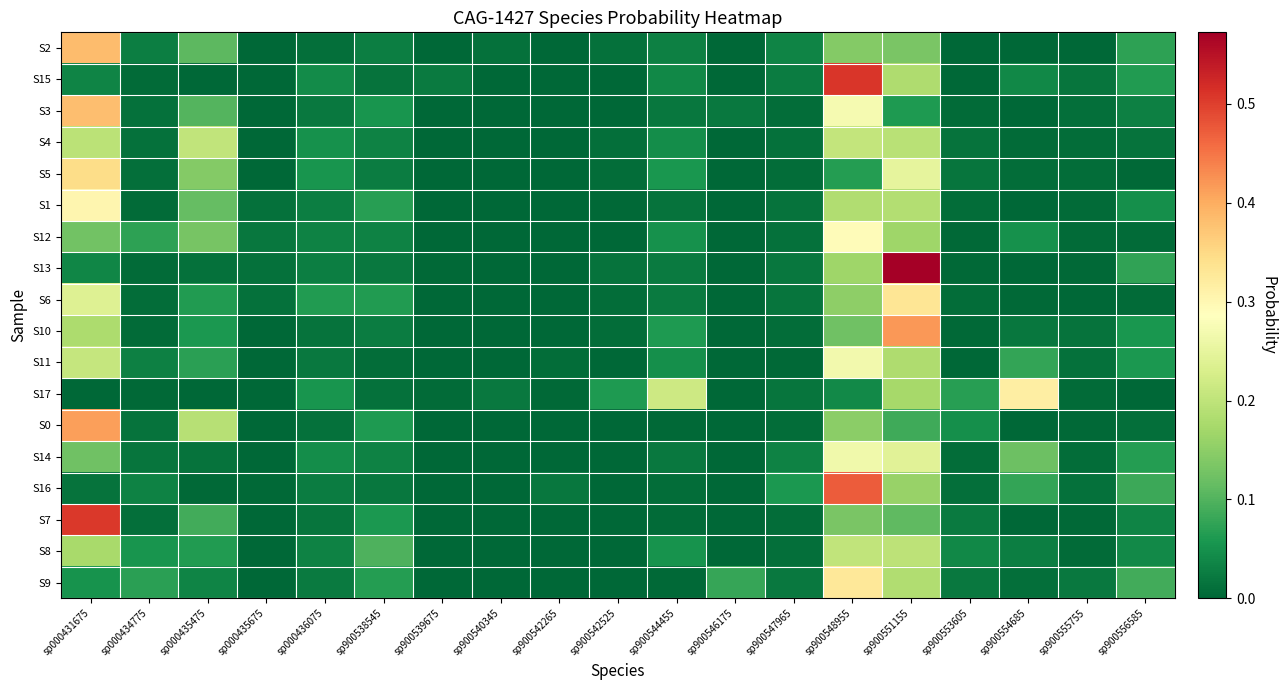

Reading right to left, what are all the values shown in this chart?

S2: sp900556585=0.1	sp900555755=0.0	sp900554685=0.0	sp900553605=0.0	sp900551155=0.1	sp900548955=0.1	sp900547965=0.0	sp900546175=0.0	sp900544455=0.0	sp900542525=0.0	sp900542265=0.0	sp900540345=0.0	sp900539675=0.0	sp900538545=0.0	sp000436075=0.0	sp000435675=0.0	sp000435475=0.1	sp000434775=0.0	sp000431675=0.4
S15: sp900556585=0.1	sp900555755=0.0	sp900554685=0.0	sp900553605=0.0	sp900551155=0.2	sp900548955=0.5	sp900547965=0.0	sp900546175=0.0	sp900544455=0.0	sp900542525=0.0	sp900542265=0.0	sp900540345=0.0	sp900539675=0.0	sp900538545=0.0	sp000436075=0.0	sp000435675=0.0	sp000435475=0.0	sp000434775=0.0	sp000431675=0.0
S3: sp900556585=0.0	sp900555755=0.0	sp900554685=0.0	sp900553605=0.0	sp900551155=0.1	sp900548955=0.3	sp900547965=0.0	sp900546175=0.0	sp900544455=0.0	sp900542525=0.0	sp900542265=0.0	sp900540345=0.0	sp900539675=0.0	sp900538545=0.1	sp000436075=0.0	sp000435675=0.0	sp000435475=0.1	sp000434775=0.0	sp000431675=0.4
S4: sp900556585=0.0	sp900555755=0.0	sp900554685=0.0	sp900553605=0.0	sp900551155=0.2	sp900548955=0.2	sp900547965=0.0	sp900546175=0.0	sp900544455=0.0	sp900542525=0.0	sp900542265=0.0	sp900540345=0.0	sp900539675=0.0	sp900538545=0.0	sp000436075=0.1	sp000435675=0.0	sp000435475=0.2	sp000434775=0.0	sp000431675=0.2
S5: sp900556585=0.0	sp900555755=0.0	sp900554685=0.0	sp900553605=0.0	sp900551155=0.2	sp900548955=0.1	sp900547965=0.0	sp900546175=0.0	sp900544455=0.1	sp900542525=0.0	sp900542265=0.0	sp900540345=0.0	sp900539675=0.0	sp900538545=0.0	sp000436075=0.1	sp000435675=0.0	sp000435475=0.1	sp000434775=0.0	sp000431675=0.3
S1: sp900556585=0.0	sp900555755=0.0	sp900554685=0.0	sp900553605=0.0	sp900551155=0.2	sp900548955=0.2	sp900547965=0.0	sp900546175=0.0	sp900544455=0.0	sp900542525=0.0	sp900542265=0.0	sp900540345=0.0	sp900539675=0.0	sp900538545=0.1	sp000436075=0.0	sp000435675=0.0	sp000435475=0.1	sp000434775=0.0	sp000431675=0.3
S12: sp900556585=0.0	sp900555755=0.0	sp900554685=0.0	sp900553605=0.0	sp900551155=0.2	sp900548955=0.3	sp900547965=0.0	sp900546175=0.0	sp900544455=0.0	sp900542525=0.0	sp900542265=0.0	sp900540345=0.0	sp900539675=0.0	sp900538545=0.0	sp000436075=0.0	sp000435675=0.0	sp000435475=0.1	sp000434775=0.1	sp000431675=0.1
S13: sp900556585=0.1	sp900555755=0.0	sp900554685=0.0	sp900553605=0.0	sp900551155=0.6	sp900548955=0.2	sp900547965=0.0	sp900546175=0.0	sp900544455=0.0	sp900542525=0.0	sp900542265=0.0	sp900540345=0.0	sp900539675=0.0	sp900538545=0.0	sp000436075=0.0	sp000435675=0.0	sp000435475=0.0	sp000434775=0.0	sp000431675=0.0
S6: sp900556585=0.0	sp900555755=0.0	sp900554685=0.0	sp900553605=0.0	sp900551155=0.3	sp900548955=0.2	sp900547965=0.0	sp900546175=0.0	sp900544455=0.0	sp900542525=0.0	sp900542265=0.0	sp900540345=0.0	sp900539675=0.0	sp900538545=0.1	sp000436075=0.1	sp000435675=0.0	sp000435475=0.1	sp000434775=0.0	sp000431675=0.2
S10: sp900556585=0.1	sp900555755=0.0	sp900554685=0.0	sp900553605=0.0	sp900551155=0.4	sp900548955=0.1	sp900547965=0.0	sp900546175=0.0	sp900544455=0.1	sp900542525=0.0	sp900542265=0.0	sp900540345=0.0	sp900539675=0.0	sp900538545=0.0	sp000436075=0.0	sp000435675=0.0	sp000435475=0.1	sp000434775=0.0	sp000431675=0.2
S11: sp900556585=0.1	sp900555755=0.0	sp900554685=0.1	sp900553605=0.0	sp900551155=0.2	sp900548955=0.3	sp900547965=0.0	sp900546175=0.0	sp900544455=0.0	sp900542525=0.0	sp900542265=0.0	sp900540345=0.0	sp900539675=0.0	sp900538545=0.0	sp000436075=0.0	sp000435675=0.0	sp000435475=0.1	sp000434775=0.0	sp000431675=0.2
S17: sp900556585=0.0	sp900555755=0.0	sp900554685=0.3	sp900553605=0.1	sp900551155=0.2	sp900548955=0.0	sp900547965=0.0	sp900546175=0.0	sp900544455=0.2	sp900542525=0.1	sp900542265=0.0	sp900540345=0.0	sp900539675=0.0	sp900538545=0.0	sp000436075=0.1	sp000435675=0.0	sp000435475=0.0	sp000434775=0.0	sp000431675=0.0
S0: sp900556585=0.0	sp900555755=0.0	sp900554685=0.0	sp900553605=0.0	sp900551155=0.1	sp900548955=0.1	sp900547965=0.0	sp900546175=0.0	sp900544455=0.0	sp900542525=0.0	sp900542265=0.0	sp900540345=0.0	sp900539675=0.0	sp900538545=0.1	sp000436075=0.0	sp000435675=0.0	sp000435475=0.2	sp000434775=0.0	sp000431675=0.4
S14: sp900556585=0.1	sp900555755=0.0	sp900554685=0.1	sp900553605=0.0	sp900551155=0.2	sp900548955=0.3	sp900547965=0.0	sp900546175=0.0	sp900544455=0.0	sp900542525=0.0	sp900542265=0.0	sp900540345=0.0	sp900539675=0.0	sp900538545=0.0	sp000436075=0.0	sp000435675=0.0	sp000435475=0.0	sp000434775=0.0	sp000431675=0.1
S16: sp900556585=0.1	sp900555755=0.0	sp900554685=0.1	sp900553605=0.0	sp900551155=0.2	sp900548955=0.5	sp900547965=0.1	sp900546175=0.0	sp900544455=0.0	sp900542525=0.0	sp900542265=0.0	sp900540345=0.0	sp900539675=0.0	sp900538545=0.0	sp000436075=0.0	sp000435675=0.0	sp000435475=0.0	sp000434775=0.0	sp000431675=0.0
S7: sp900556585=0.0	sp900555755=0.0	sp900554685=0.0	sp900553605=0.0	sp900551155=0.1	sp900548955=0.1	sp900547965=0.0	sp900546175=0.0	sp900544455=0.0	sp900542525=0.0	sp900542265=0.0	sp900540345=0.0	sp900539675=0.0	sp900538545=0.1	sp000436075=0.0	sp000435675=0.0	sp000435475=0.1	sp000434775=0.0	sp000431675=0.5
S8: sp900556585=0.0	sp900555755=0.0	sp900554685=0.0	sp900553605=0.0	sp900551155=0.2	sp900548955=0.2	sp900547965=0.0	sp900546175=0.0	sp900544455=0.1	sp900542525=0.0	sp900542265=0.0	sp900540345=0.0	sp900539675=0.0	sp900538545=0.1	sp000436075=0.0	sp000435675=0.0	sp000435475=0.1	sp000434775=0.1	sp000431675=0.2
S9: sp900556585=0.1	sp900555755=0.0	sp900554685=0.0	sp900553605=0.0	sp900551155=0.2	sp900548955=0.3	sp900547965=0.0	sp900546175=0.1	sp900544455=0.0	sp900542525=0.0	sp900542265=0.0	sp900540345=0.0	sp900539675=0.0	sp900538545=0.1	sp000436075=0.0	sp000435675=0.0	sp000435475=0.0	sp000434775=0.1	sp000431675=0.1